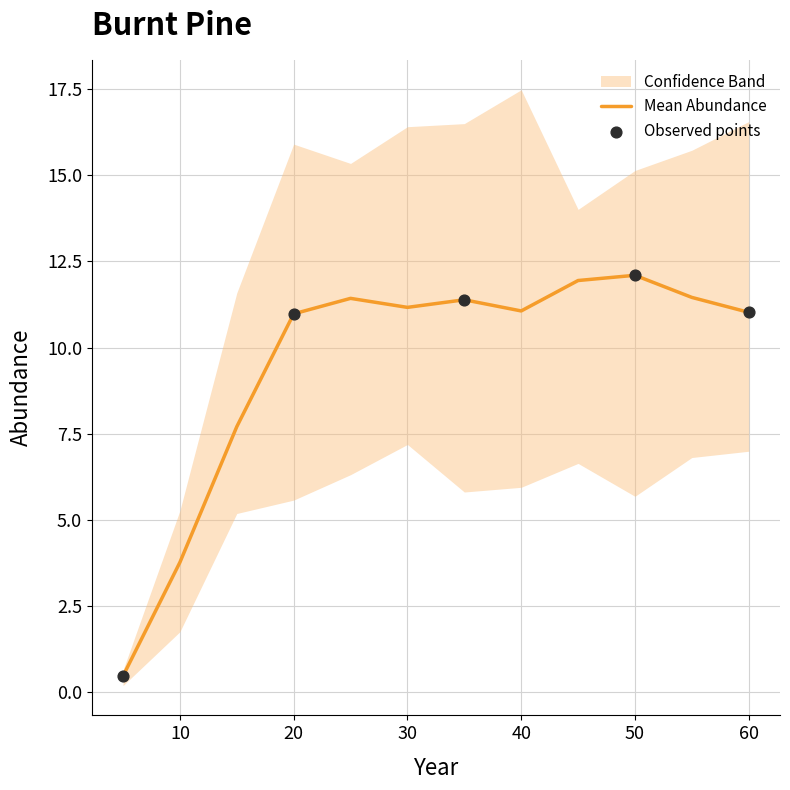

The value of Mean Abundance at 60 is 19.3. True or false?

False